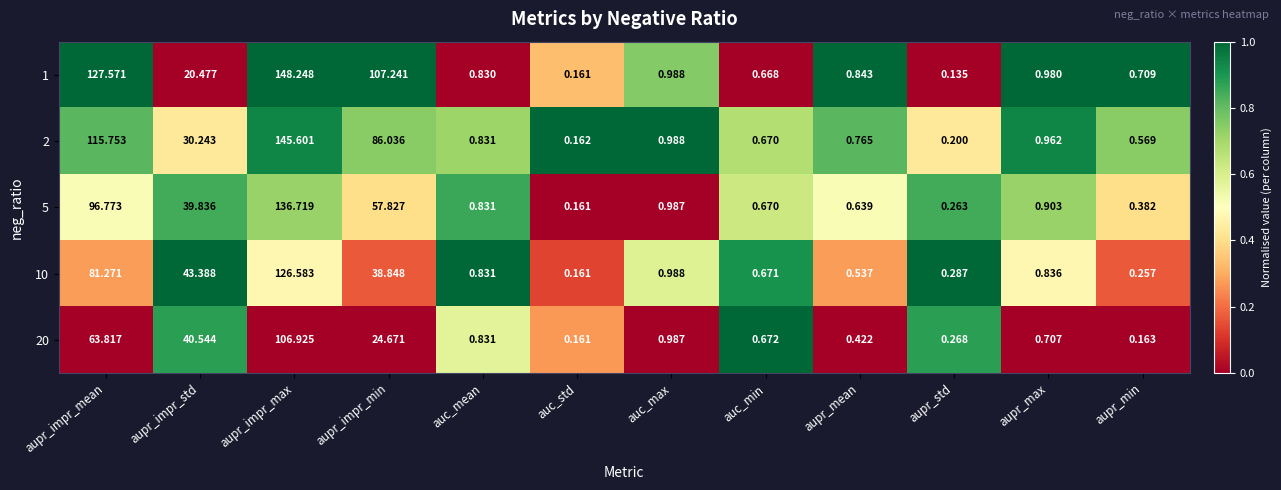

At which category is the sum across all series the highest?

aupr_impr_max